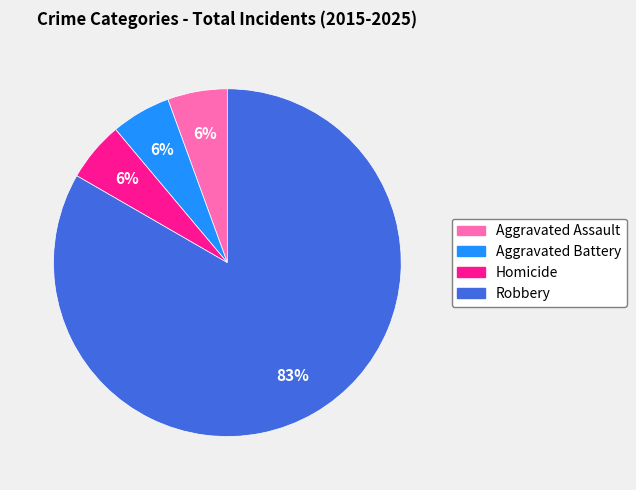

Count the number of slices in the pie.

4